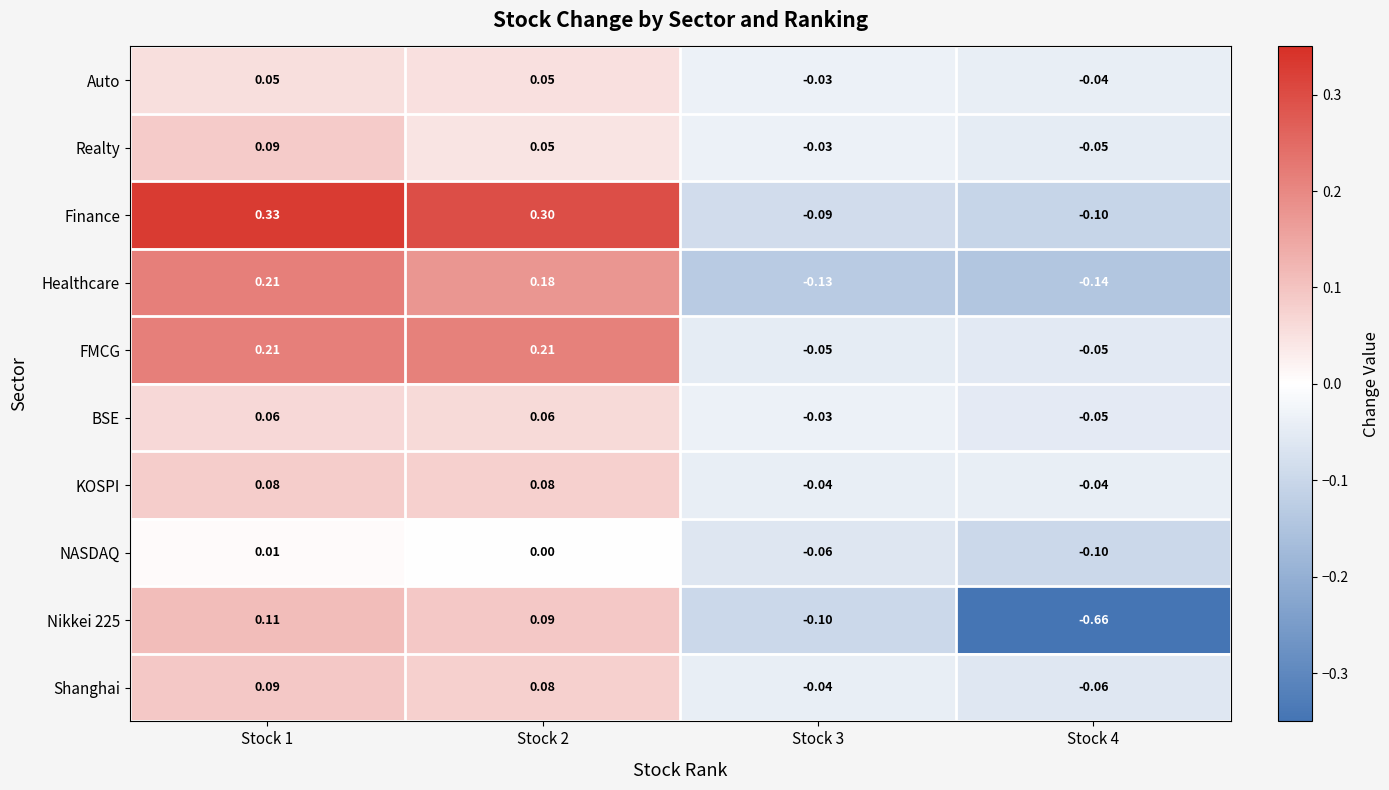

Between Stock 1 and Stock 2, which series saw the biggest shift?

Realty